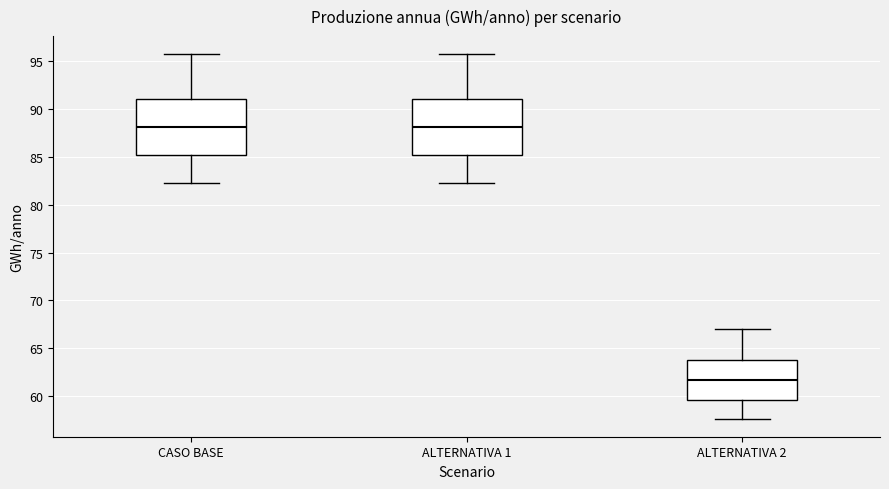

Reading left to right, read every box against the y-axis: the position of its median line, the range the box covers, and the ends of its whiskers. The values are not printed on the chart, so give them approximately, as read against the axis.

CASO BASE: median 88.0, box 85.0 to 91.0, whiskers 82.5 to 95.5
ALTERNATIVA 1: median 88.0, box 85.0 to 91.0, whiskers 82.5 to 95.5
ALTERNATIVA 2: median 61.5, box 59.5 to 64.0, whiskers 57.5 to 67.0